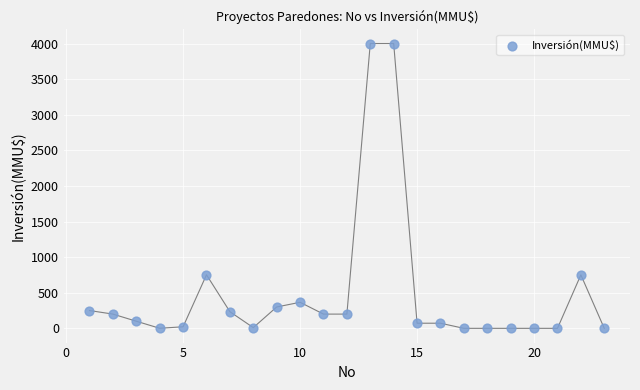

What is the range of X values (max minus min)?

22